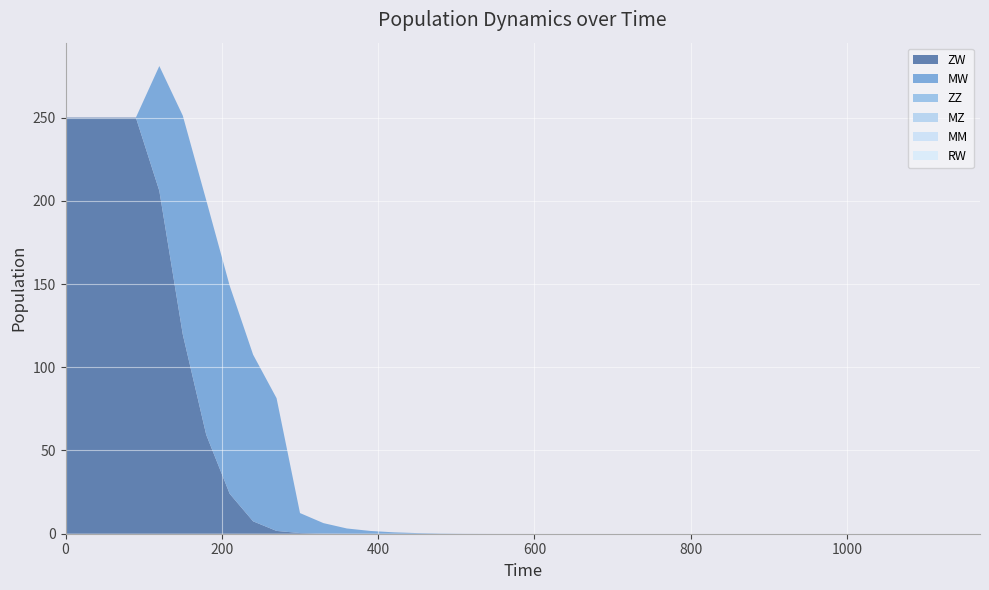

Reading left to right, list all the values displayed in this chart.

ZW: 0=250.0	30=250.0	60=250.0	90=250.0	120=206.0	150=119.7	180=59.4	210=24.0	240=7.4	270=1.7	300=0.4	330=0.1	360=0.1	390=0.0	420=0.0	450=0.0	480=0.0	510=0.0	540=0.0	570=0.0	600=0.0	630=0.0	660=0.0	690=0.0	720=0.0	750=0.0	780=0.0	810=0.0	840=0.0	870=0.0	900=0.0	930=0.0	960=0.0	990=0.0	1020=0.0	1050=0.0	1080=0.0	1110=0.0	1140=0.0	1170=0.0
MW: 0=0.0	30=0.0	60=0.0	90=0.0	120=75.0	150=131.4	180=141.0	210=125.0	240=100.1	270=79.7	300=12.0	330=6.2	360=3.1	390=1.6	420=0.8	450=0.4	480=0.1	510=0.0	540=0.0	570=0.0	600=0.0	630=0.0	660=0.0	690=0.0	720=0.0	750=0.0	780=0.0	810=0.0	840=0.0	870=0.0	900=0.0	930=0.0	960=0.0	990=0.0	1020=0.0	1050=0.0	1080=0.0	1110=0.0	1140=0.0	1170=0.0
ZZ: 0=0.0	30=0.0	60=0.0	90=0.0	120=0.0	150=0.0	180=0.0	210=0.0	240=0.0	270=0.0	300=0.0	330=0.0	360=0.0	390=0.0	420=0.0	450=0.0	480=0.0	510=0.0	540=0.0	570=0.0	600=0.0	630=0.0	660=0.0	690=0.0	720=0.0	750=0.0	780=0.0	810=0.0	840=0.0	870=0.0	900=0.0	930=0.0	960=0.0	990=0.0	1020=0.0	1050=0.0	1080=0.0	1110=0.0	1140=0.0	1170=0.0
MZ: 0=0.0	30=0.0	60=0.0	90=0.0	120=0.0	150=0.0	180=0.0	210=0.0	240=0.0	270=0.0	300=0.0	330=0.0	360=0.0	390=0.0	420=0.0	450=0.0	480=0.0	510=0.0	540=0.0	570=0.0	600=0.0	630=0.0	660=0.0	690=0.0	720=0.0	750=0.0	780=0.0	810=0.0	840=0.0	870=0.0	900=0.0	930=0.0	960=0.0	990=0.0	1020=0.0	1050=0.0	1080=0.0	1110=0.0	1140=0.0	1170=0.0
MM: 0=0.0	30=0.0	60=0.0	90=0.0	120=0.0	150=0.0	180=0.0	210=0.0	240=0.0	270=0.0	300=0.0	330=0.0	360=0.0	390=0.0	420=0.0	450=0.0	480=0.0	510=0.0	540=0.0	570=0.0	600=0.0	630=0.0	660=0.0	690=0.0	720=0.0	750=0.0	780=0.0	810=0.0	840=0.0	870=0.0	900=0.0	930=0.0	960=0.0	990=0.0	1020=0.0	1050=0.0	1080=0.0	1110=0.0	1140=0.0	1170=0.0
RW: 0=0.0	30=0.0	60=0.0	90=0.0	120=0.0	150=0.0	180=0.0	210=0.0	240=0.0	270=0.0	300=0.0	330=0.0	360=0.0	390=0.0	420=0.0	450=0.0	480=0.0	510=0.0	540=0.0	570=0.0	600=0.0	630=0.0	660=0.0	690=0.0	720=0.0	750=0.0	780=0.0	810=0.0	840=0.0	870=0.0	900=0.0	930=0.0	960=0.0	990=0.0	1020=0.0	1050=0.0	1080=0.0	1110=0.0	1140=0.0	1170=0.0